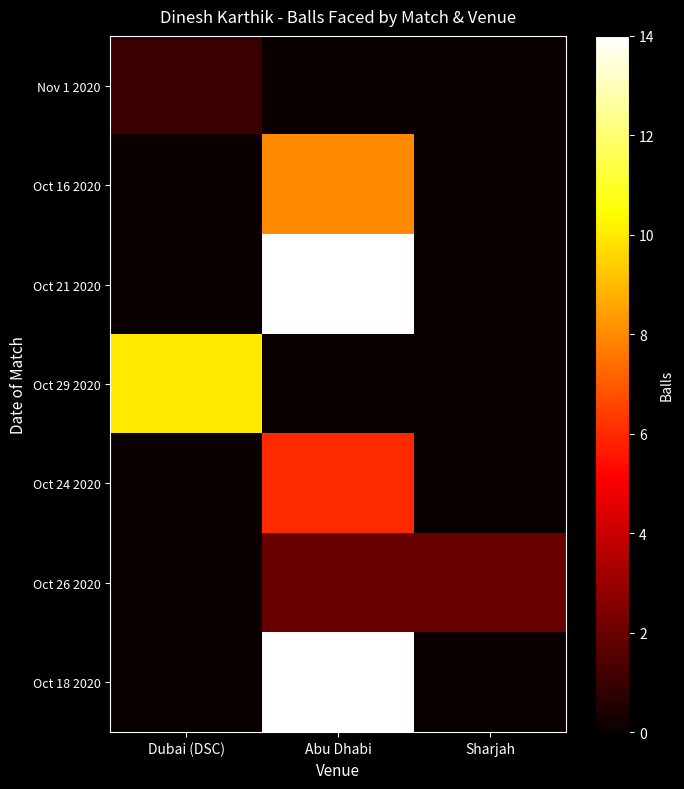

Reading right to left, what are all the values shown in this chart?

Nov 1 2020: Sharjah=0	Abu Dhabi=0	Dubai (DSC)=1
Oct 16 2020: Sharjah=0	Abu Dhabi=8	Dubai (DSC)=0
Oct 21 2020: Sharjah=0	Abu Dhabi=14	Dubai (DSC)=0
Oct 29 2020: Sharjah=0	Abu Dhabi=0	Dubai (DSC)=10
Oct 24 2020: Sharjah=0	Abu Dhabi=6	Dubai (DSC)=0
Oct 26 2020: Sharjah=2	Abu Dhabi=2	Dubai (DSC)=0
Oct 18 2020: Sharjah=0	Abu Dhabi=14	Dubai (DSC)=0